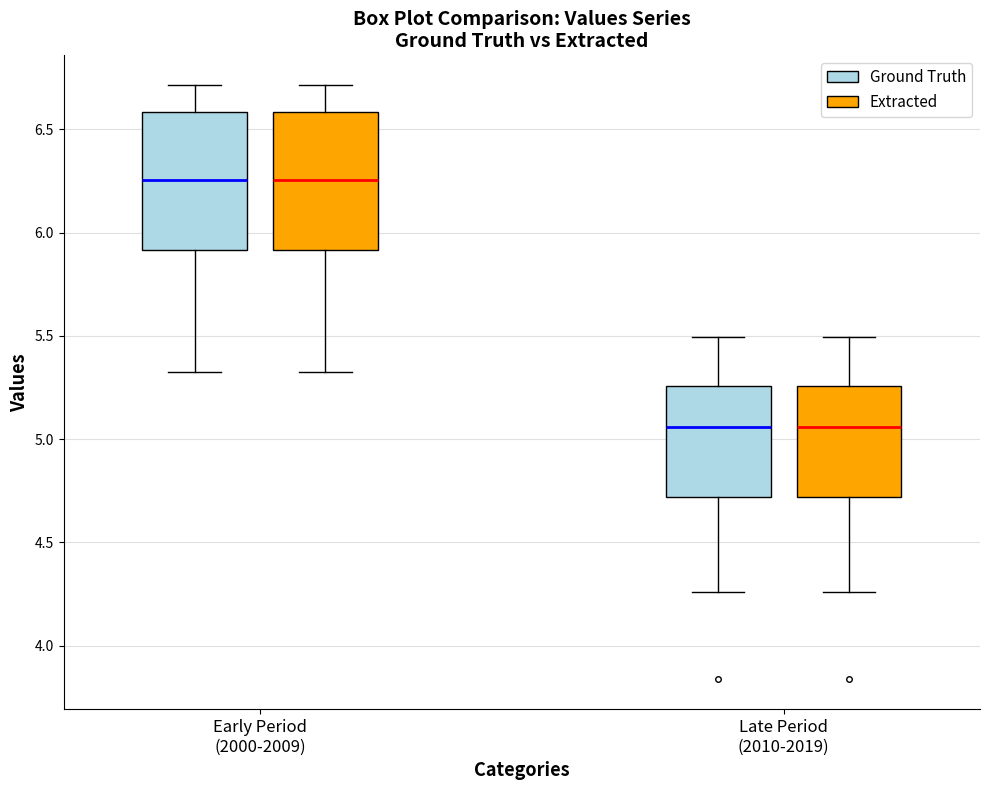

Reading left to right, transcribe this box plot: for each box, give where its median line is, the range the box spans, and where its two whiskers end, as read against the y-axis. The values are not printed on the chart, so give them approximately, as read against the axis.

Early Period (2000-2009) (Ground Truth): median 6.25, box 5.90 to 6.60, whiskers 5.30 to 6.70
Early Period (2000-2009) (Extracted): median 6.25, box 5.90 to 6.60, whiskers 5.30 to 6.70
Late Period (2010-2019) (Ground Truth): median 5.05, box 4.70 to 5.25, whiskers 4.25 to 5.50
Late Period (2010-2019) (Extracted): median 5.05, box 4.70 to 5.25, whiskers 4.25 to 5.50